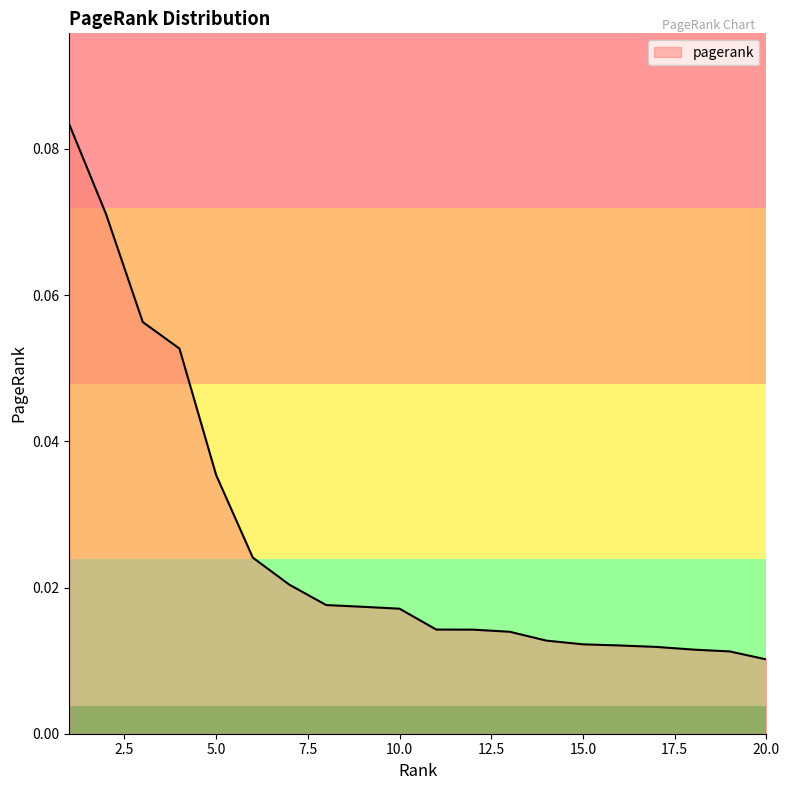

List the labels in order of value, largest first.

1, 2, 3, 4, 5, 6, 7, 8, 9, 10, 11, 12, 13, 14, 15, 16, 17, 18, 19, 20